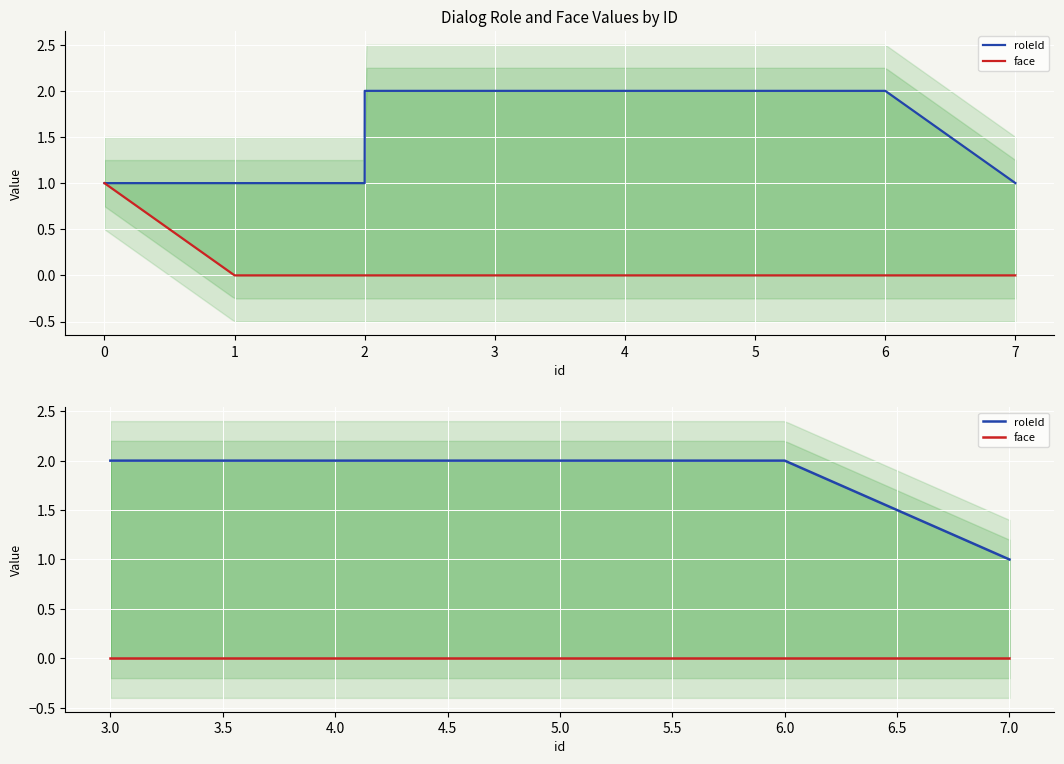

True or false: roleId has more than 0 interior local peaks.

False